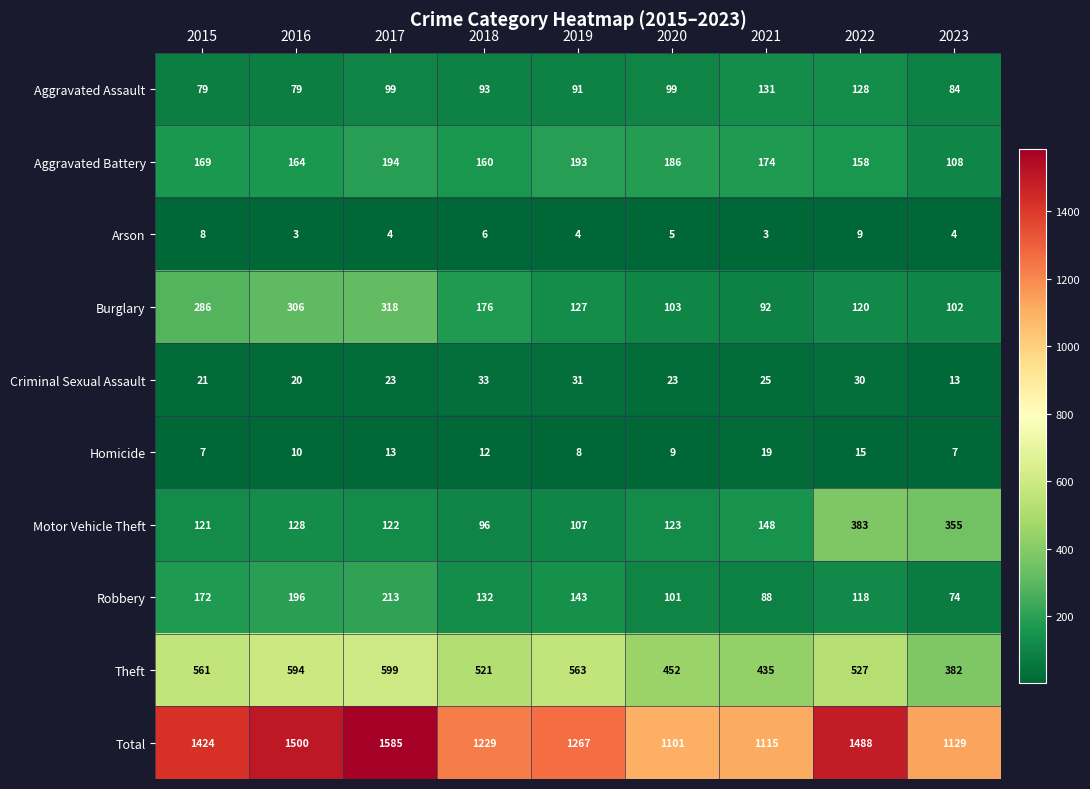

Which category has the lowest value in the Criminal Sexual Assault series?

2023